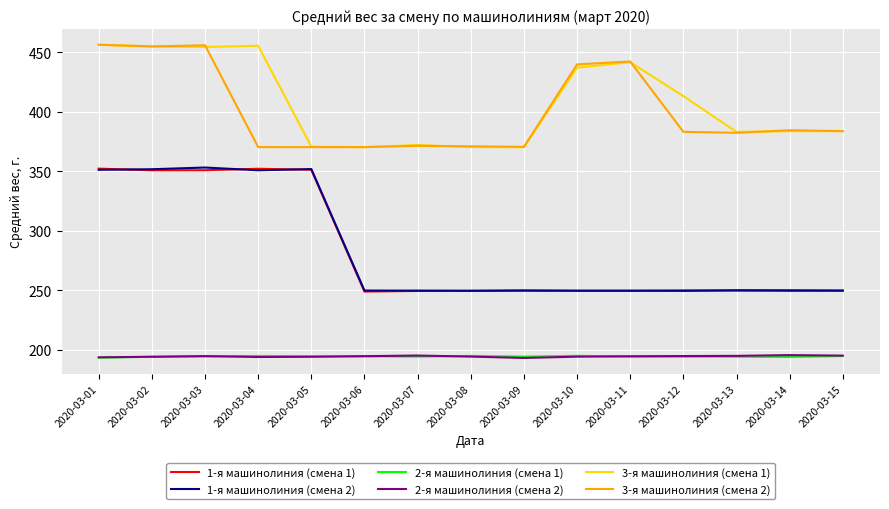

What is the spread (max minus min) of values at 2020-03-06?

175.8